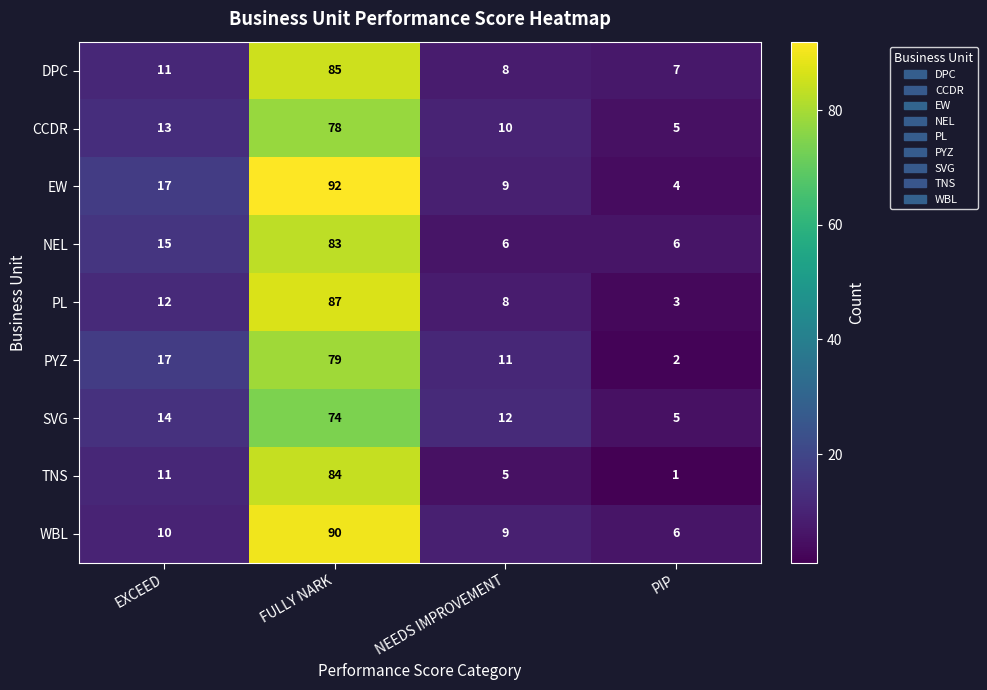

What is the difference between the second highest and minimum values in the WBL series?

4